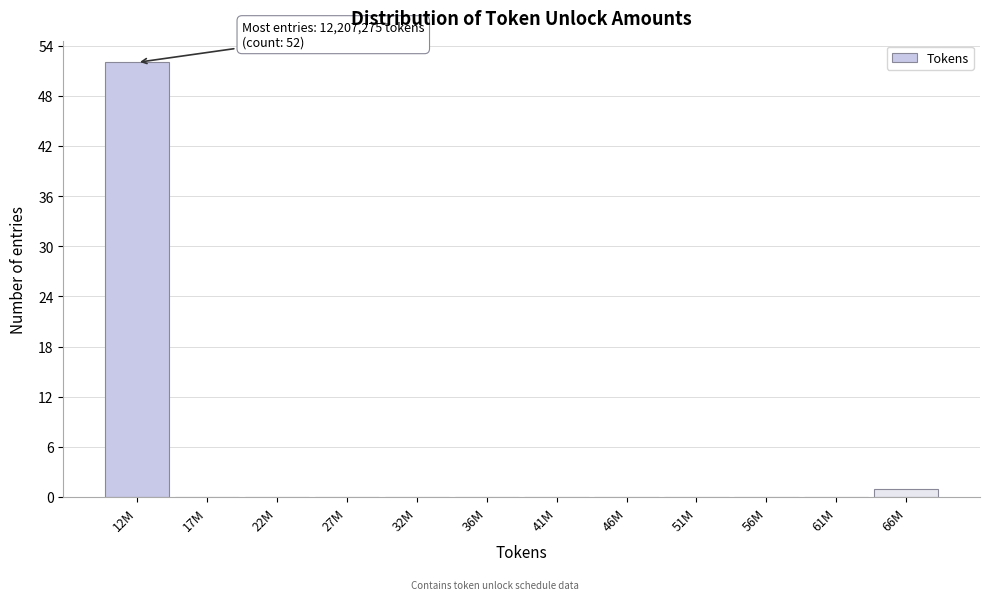

Reading left to right, what are all the values shown in this chart?

12M=52	17M=0	22M=0	27M=0	32M=0	36M=0	41M=0	46M=0	51M=0	56M=0	61M=0	66M=1